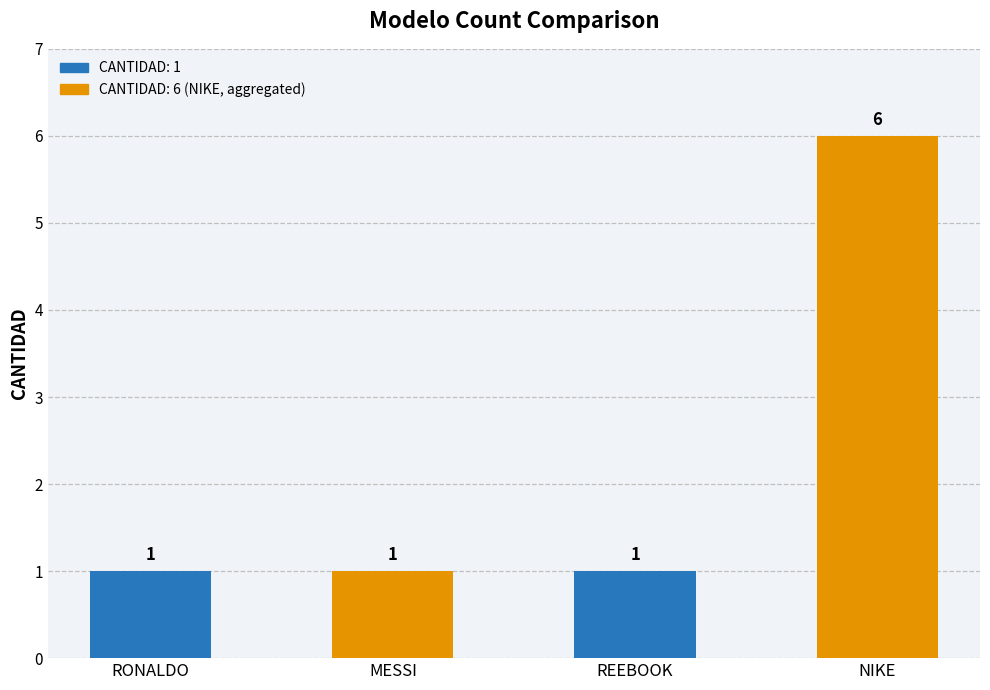

Reading right to left, extract all data points from this chart.

NIKE=6	REEBOOK=1	MESSI=1	RONALDO=1